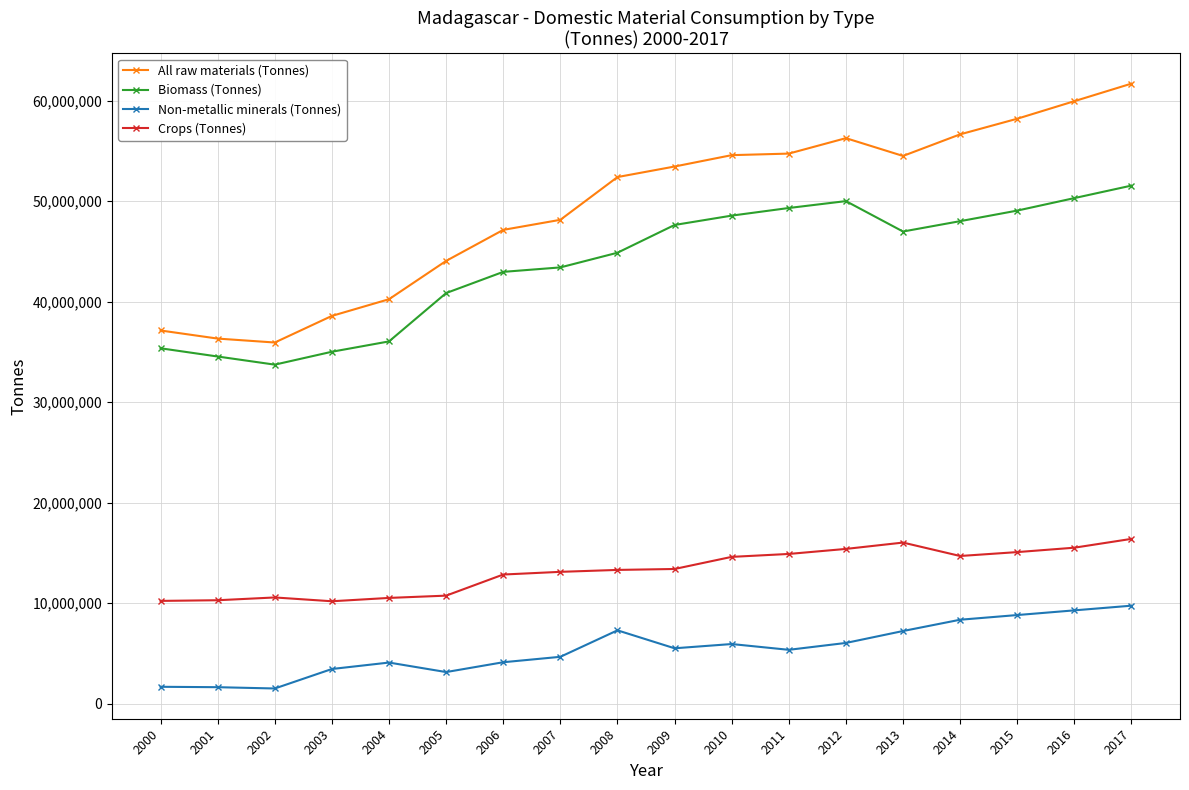

In Non-metallic minerals (Tonnes), how many points are higher than both neighbors (excluding endpoints)?

3